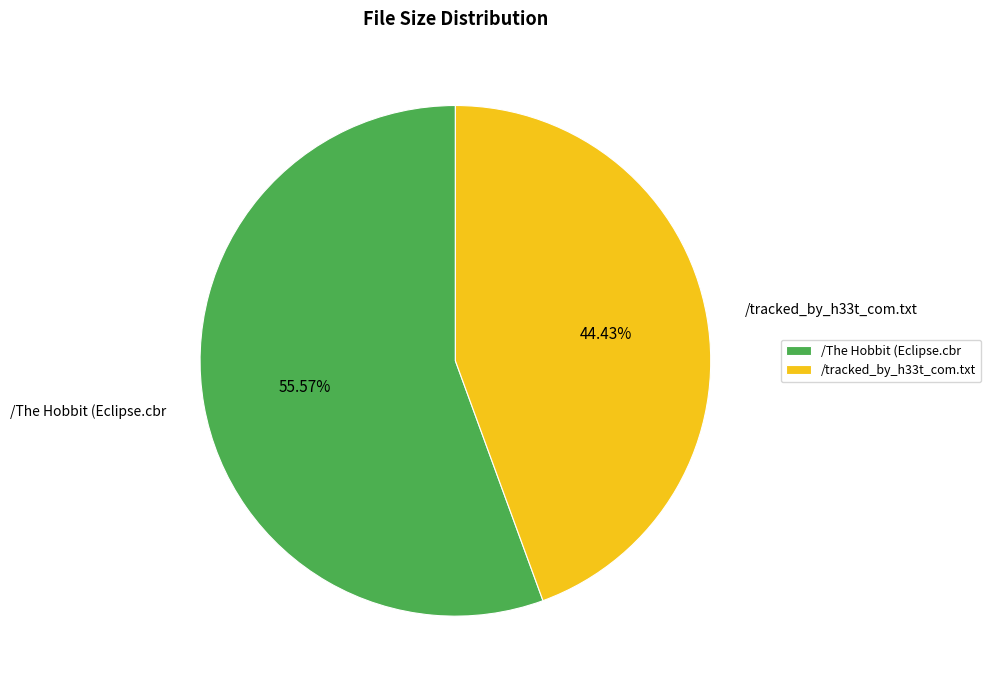

Count the number of slices in the pie.

2